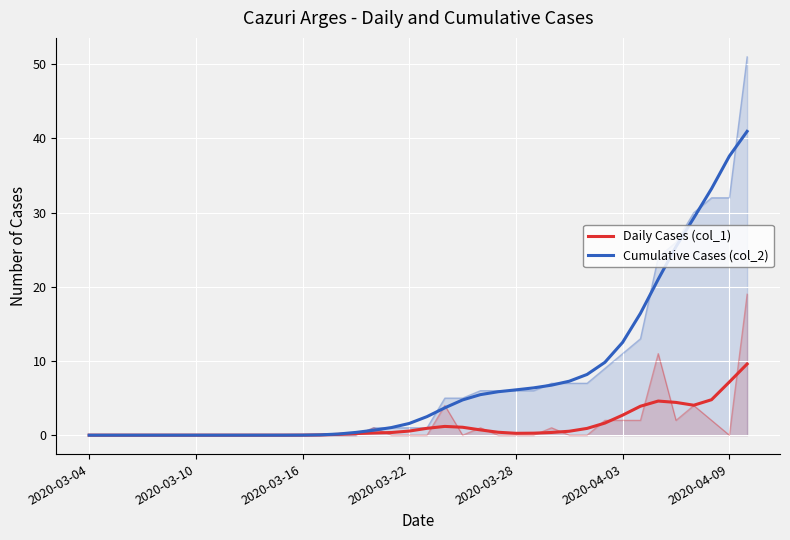

Where is the first local maximum for Daily Cases (col_1)?

20